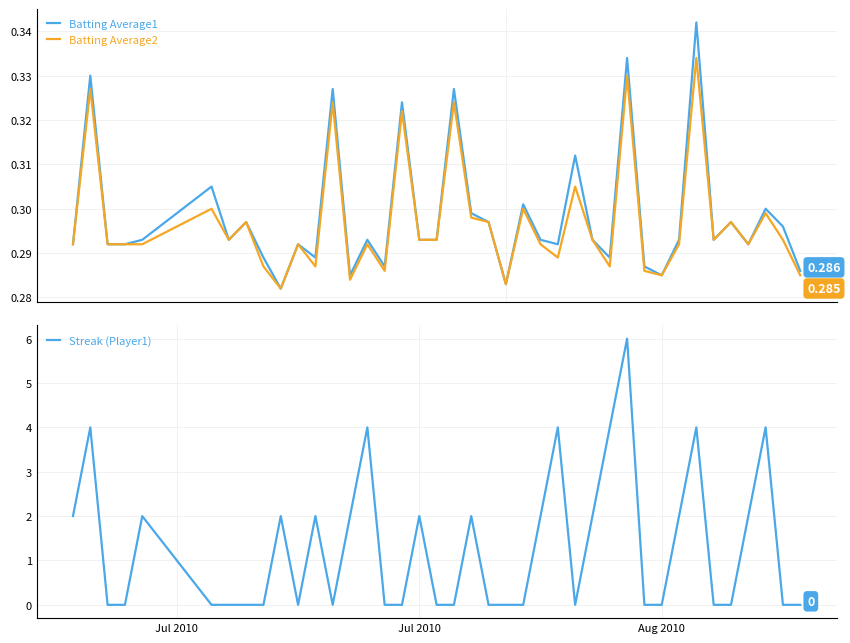

Which series has the largest total across all categories?

Streak (Player1)